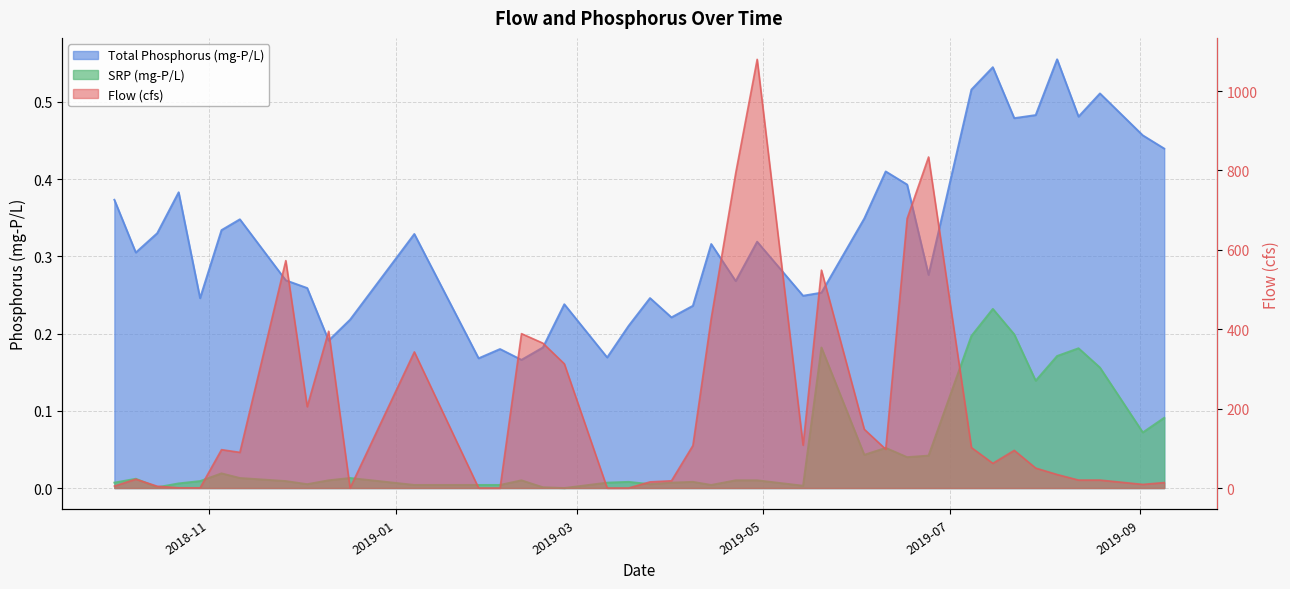

What are all the series names shown in the legend?

Flow (cfs), Total Phosphorus (mg-P/L), SRP (mg-P/L)